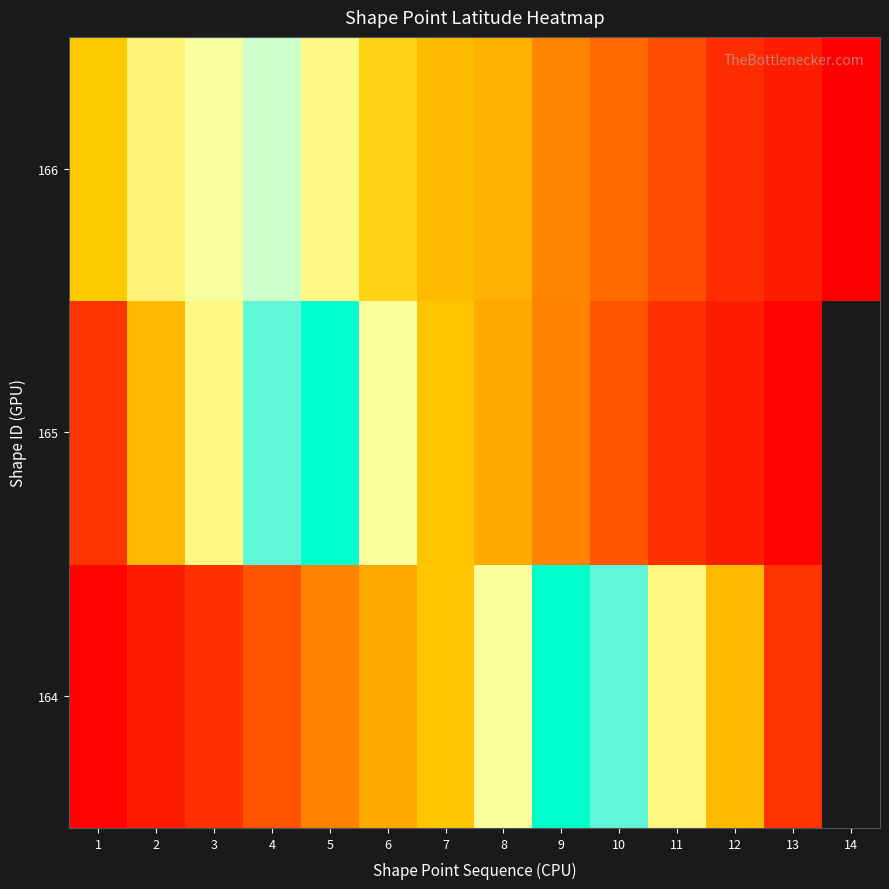

What is the total value across all series at 12?

116.2